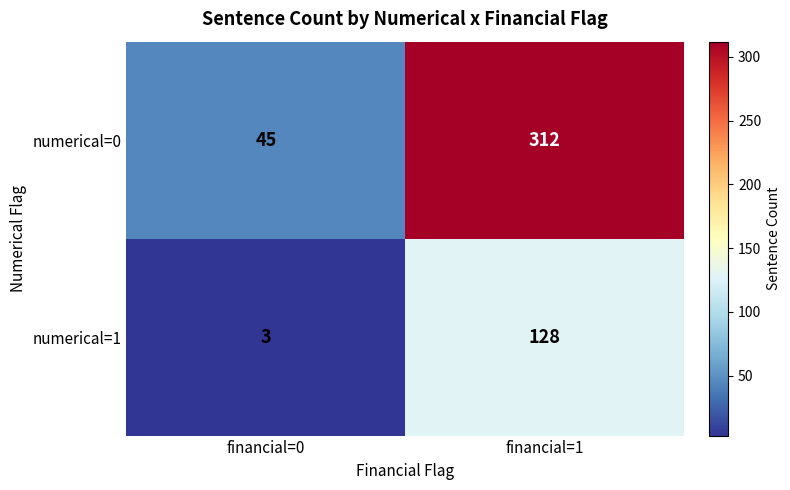

At how many categories does at least one series exceed 12?

2